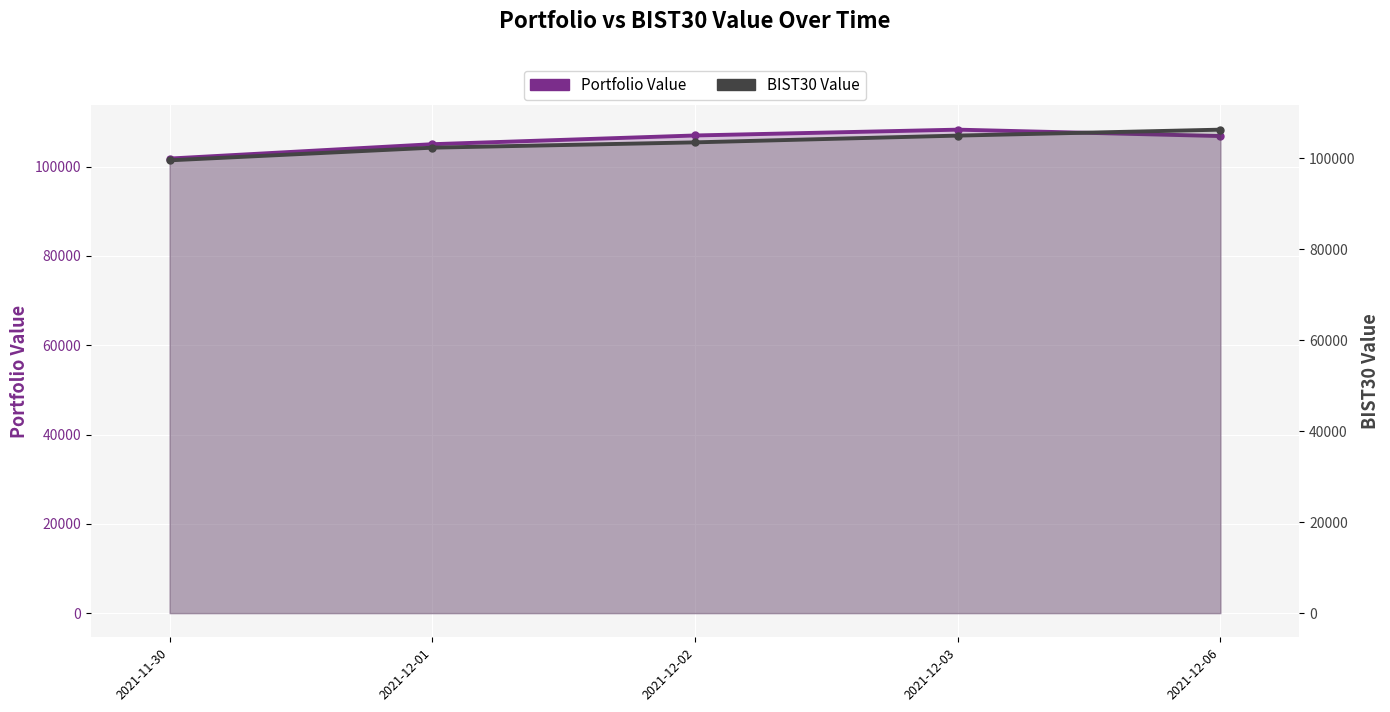

What is the difference between the BIST30 Value values at 2021-12-02 and 2021-12-06?

2792.4